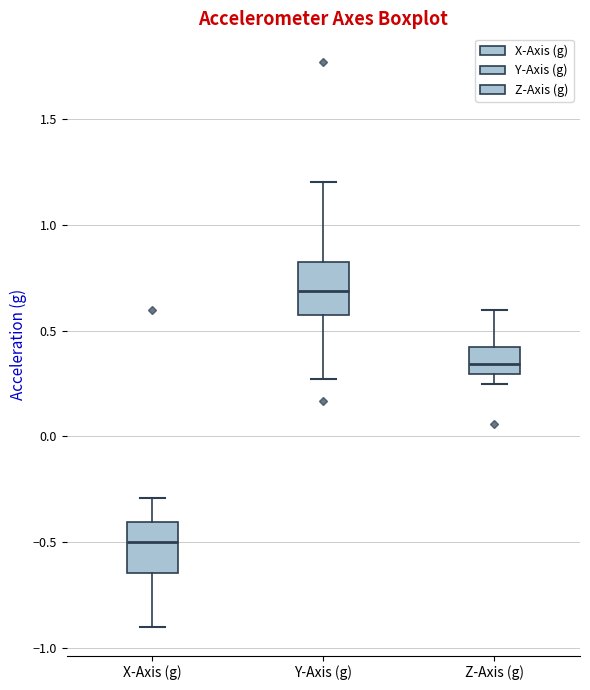

Which box has the lowest median line?

X-Axis (g)